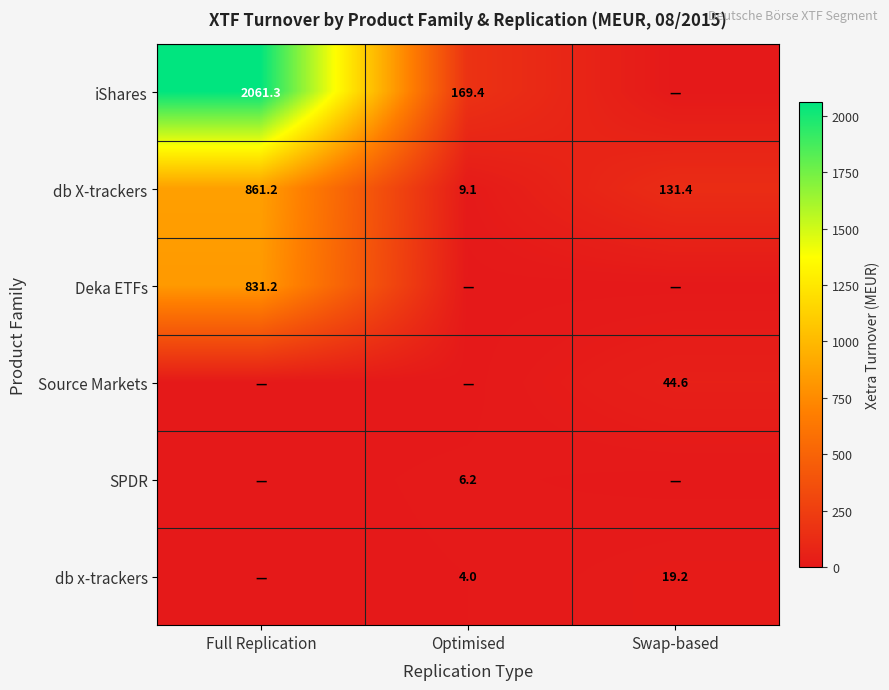

Rank the categories by db X-trackers value from highest to lowest.

Full Replication, Swap-based, Optimised